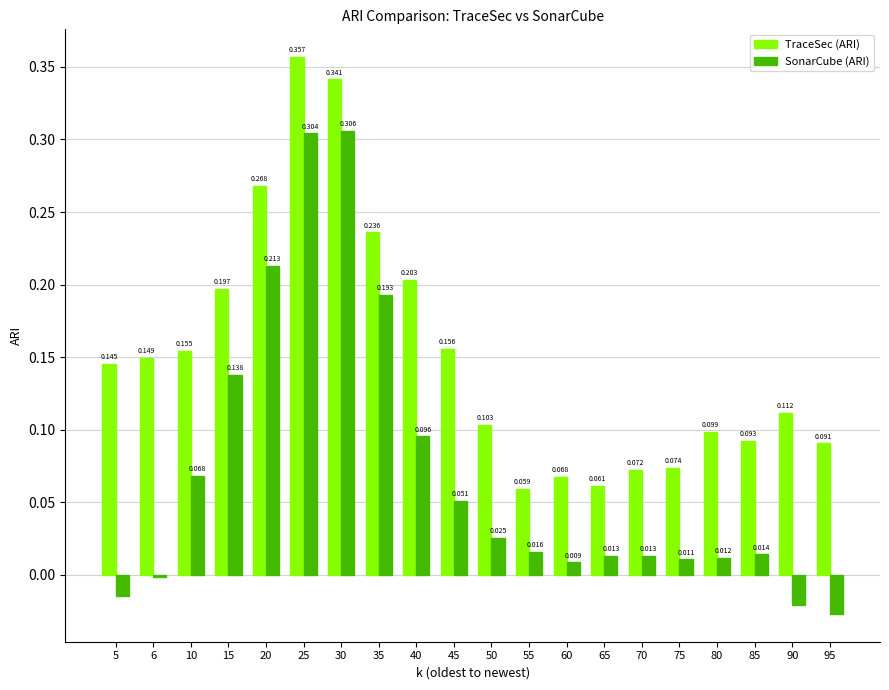

The TraceSec (ARI) series shows 0.6 at 25. True or false?

False